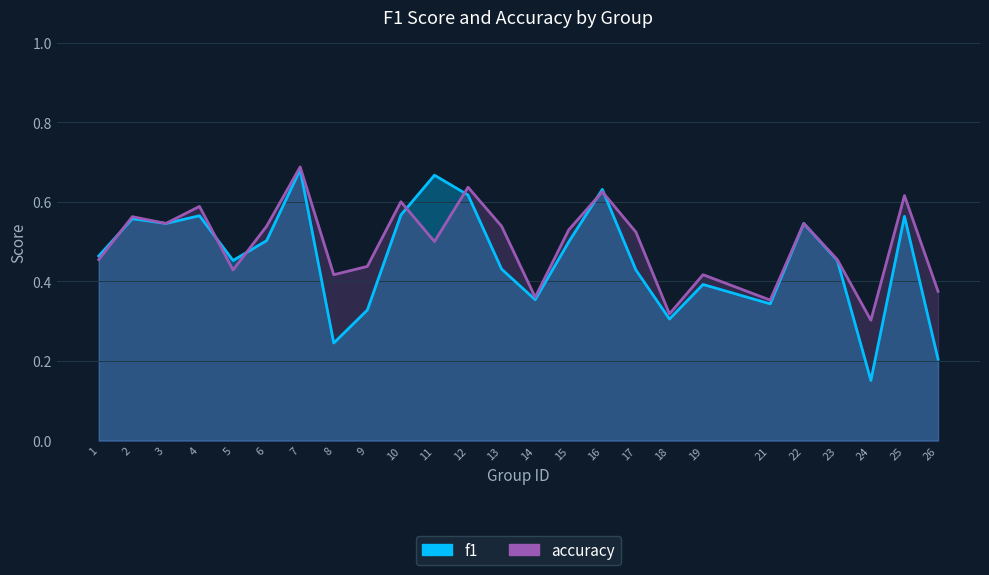

Is it true that f1 equals 0.5 at 15?

True